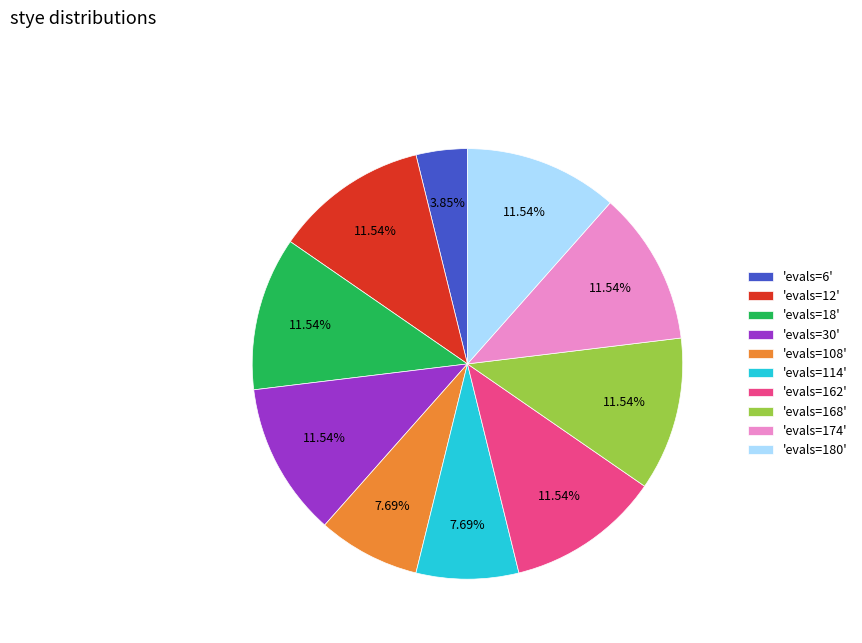

Is there any slice that represents more than half of the pie?

No